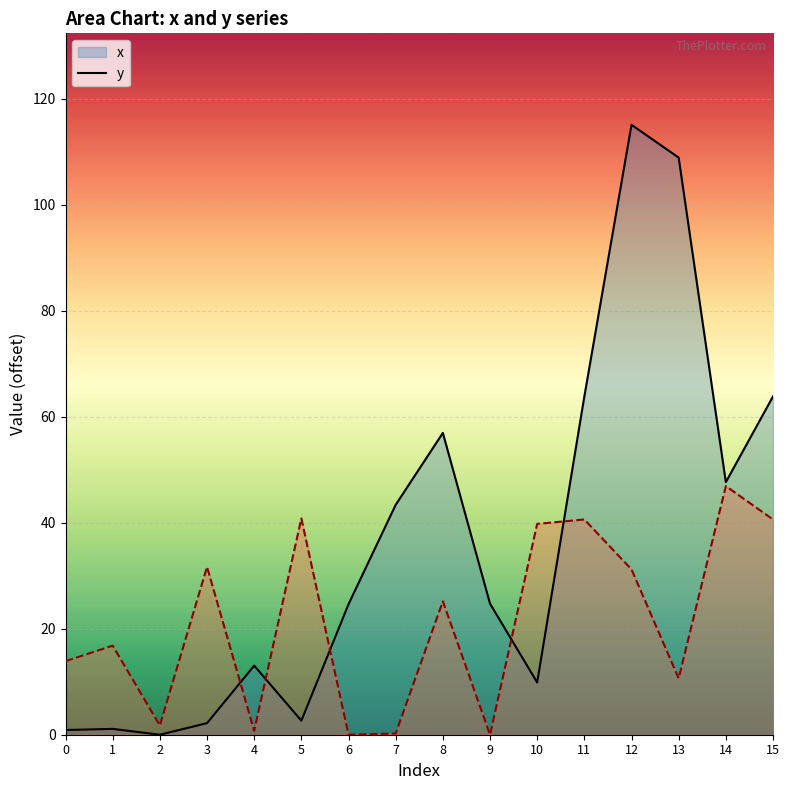

What is the sum of the y values at 6 and 12?

31.2